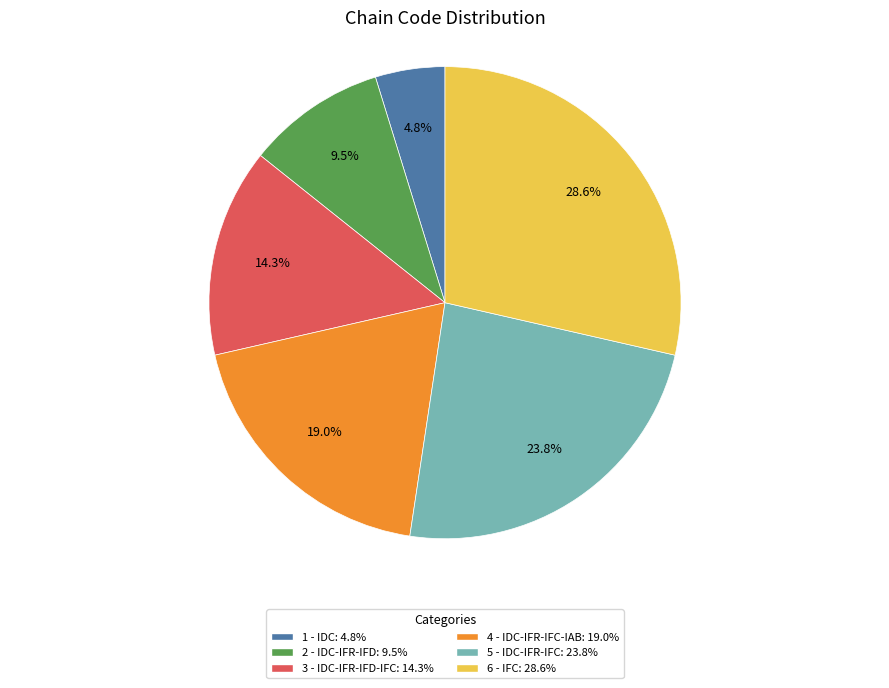

To the nearest percent, what portion does 6 - IFC represent?

29%